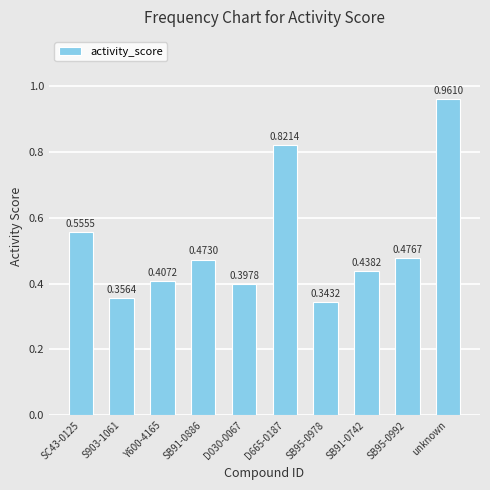

Is it true that the value at S903-1061 is 0.5?

False